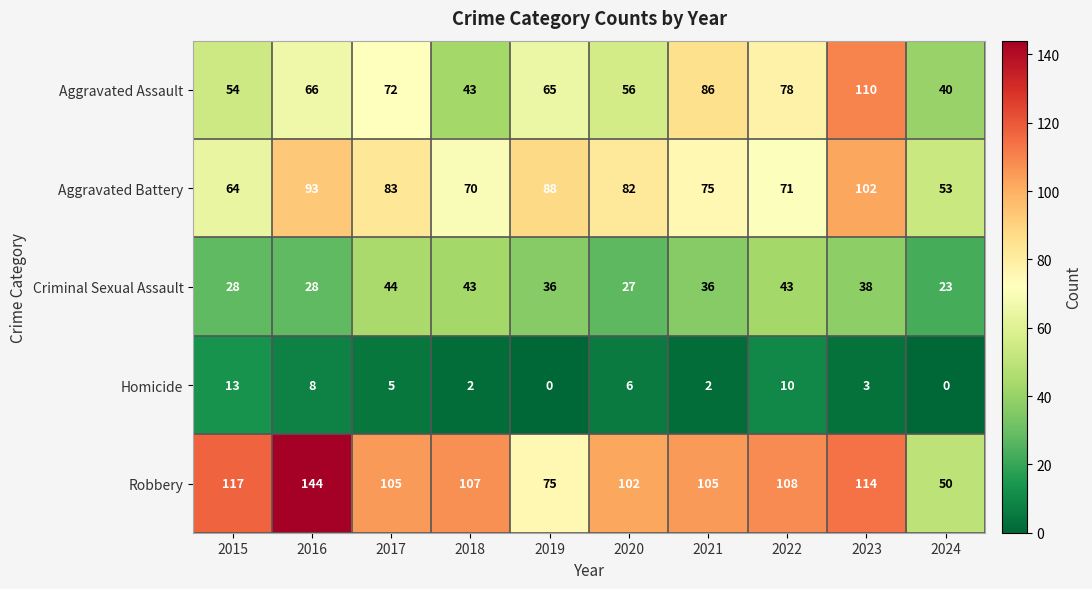

What is the greatest value displayed?

144